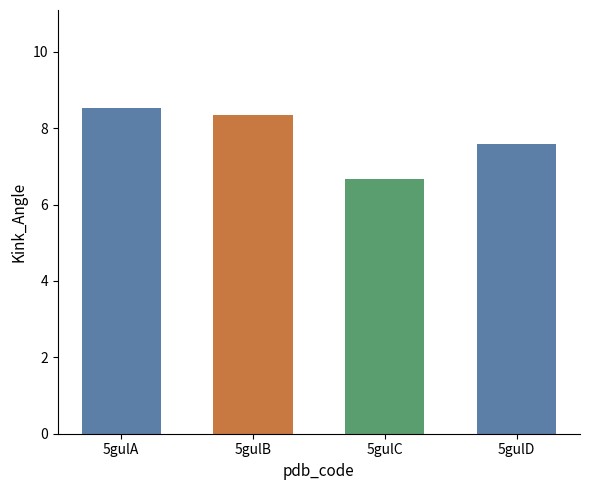

Which has a higher value, 5gulD or 5gulA?

5gulA